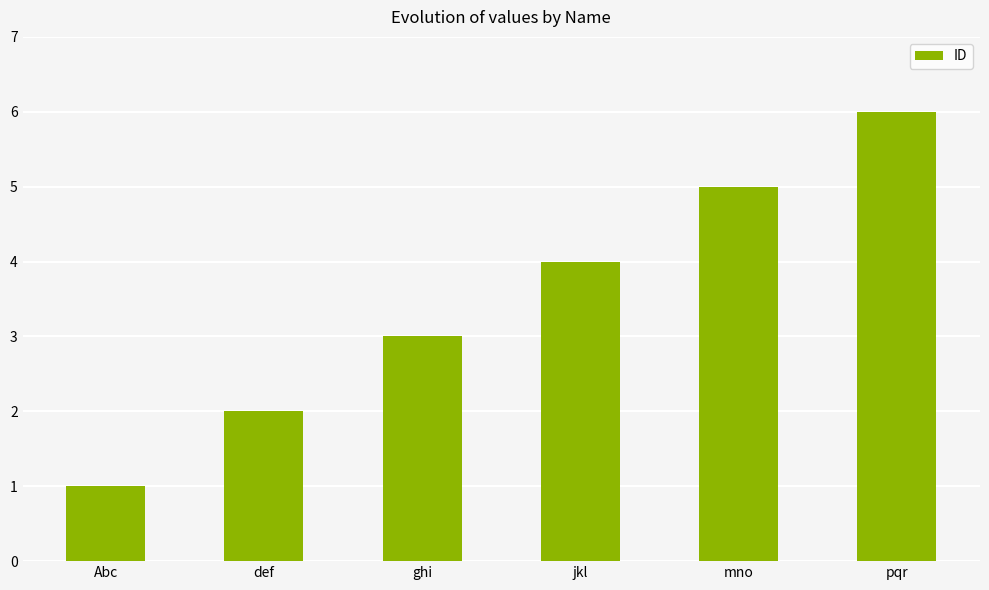

What position from the left is def?

2